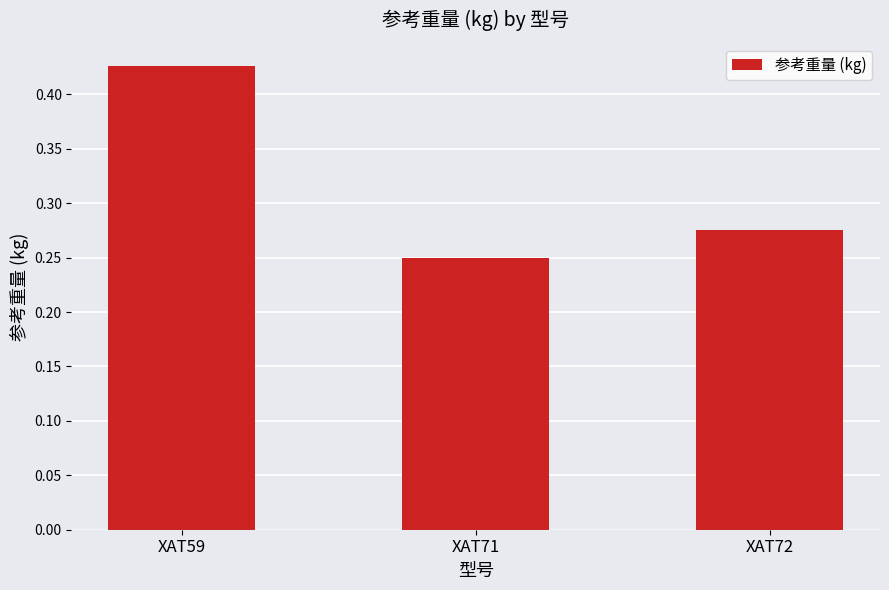

Count the number of categories in the chart.

3